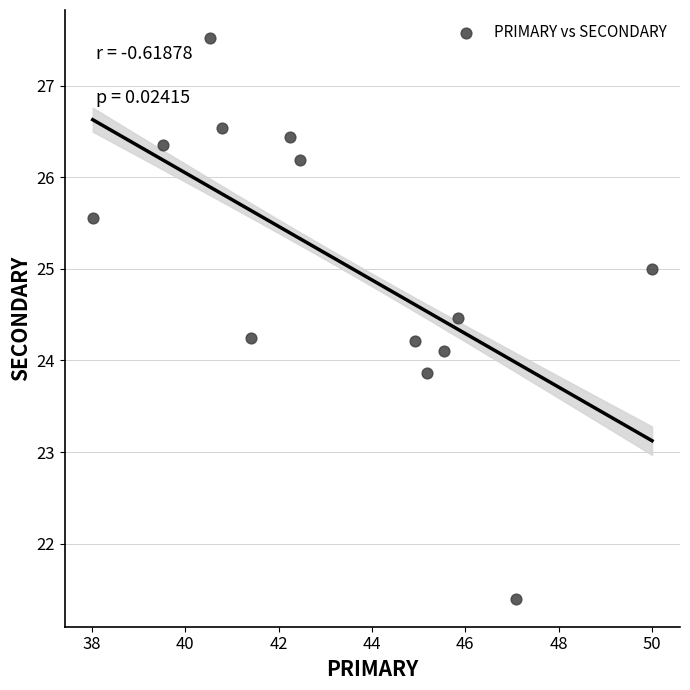

What is the range of Y values (max minus min)?

6.1